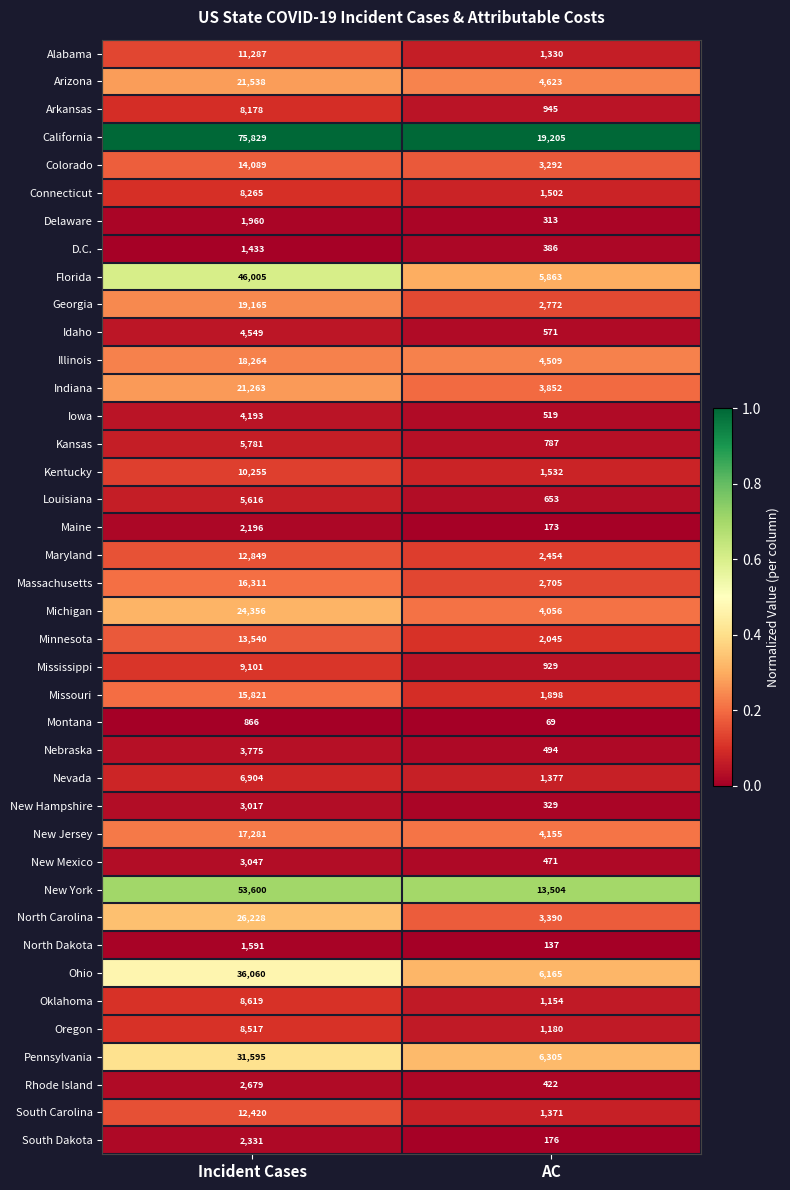

Read the Illinois value at Incident Cases.

18264